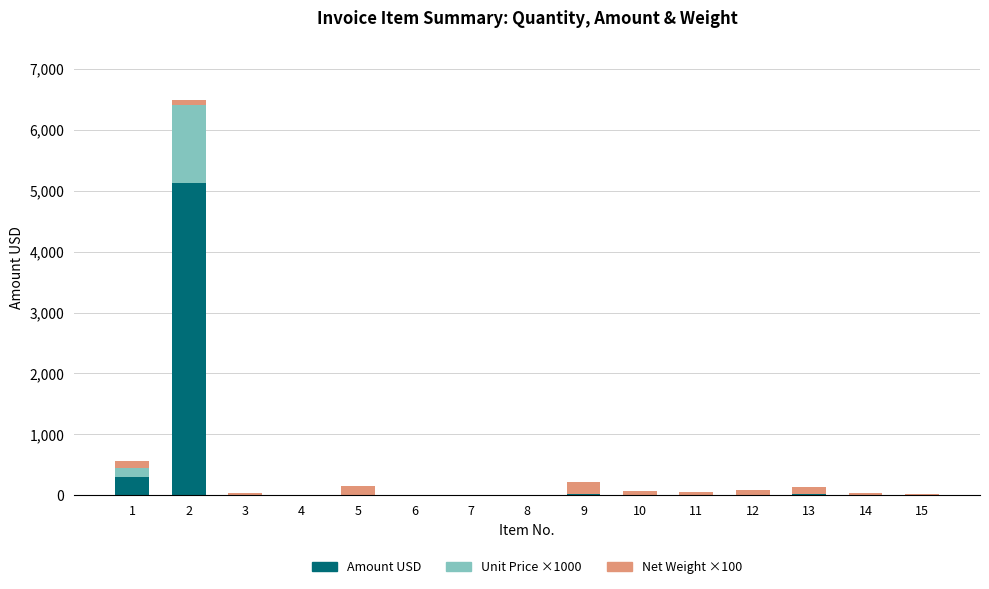

What is the maximum value for Amount USD?

5134.4